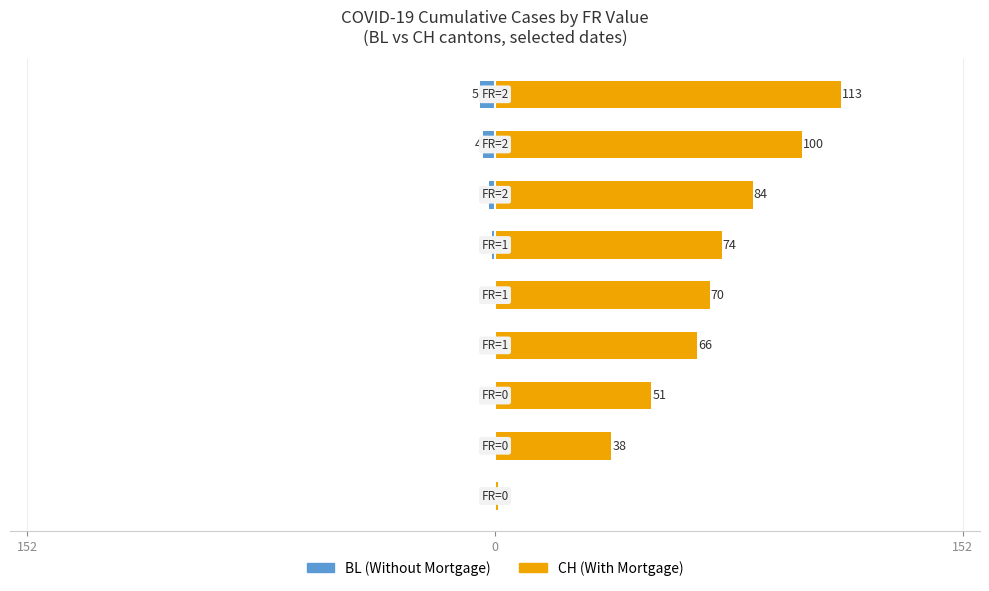

Rank the series by their maximum value, from highest to lowest.

CH (With Mortgage), BL (Without Mortgage)